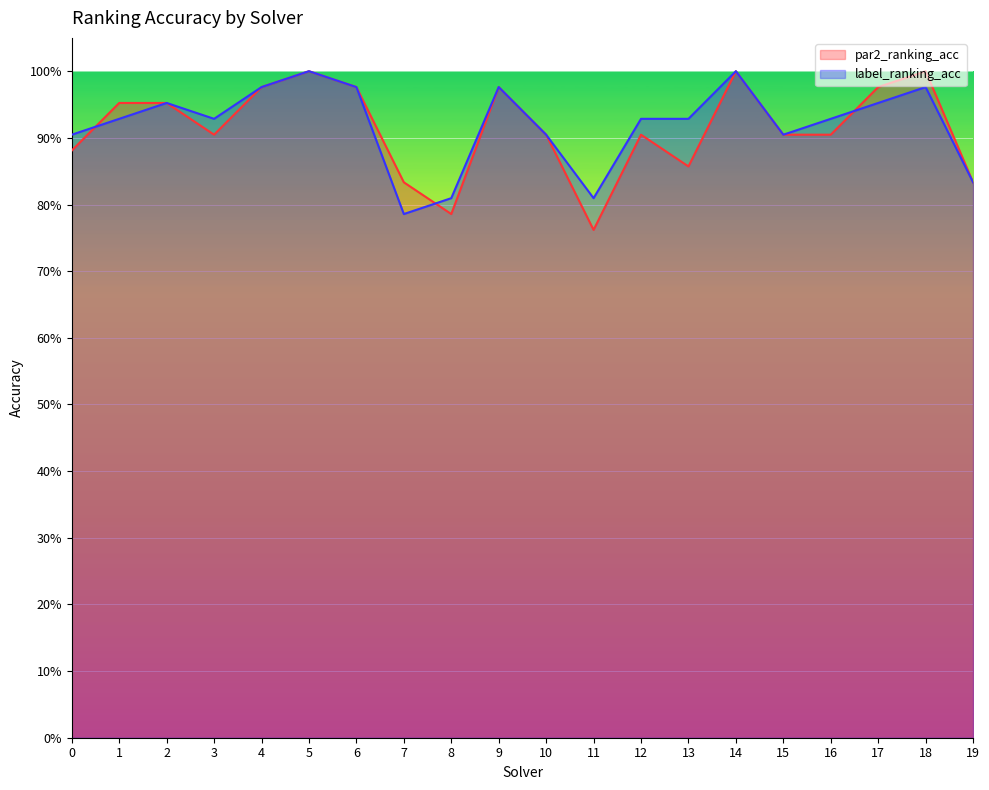

What is the average value of the label_ranking_acc series?

0.9